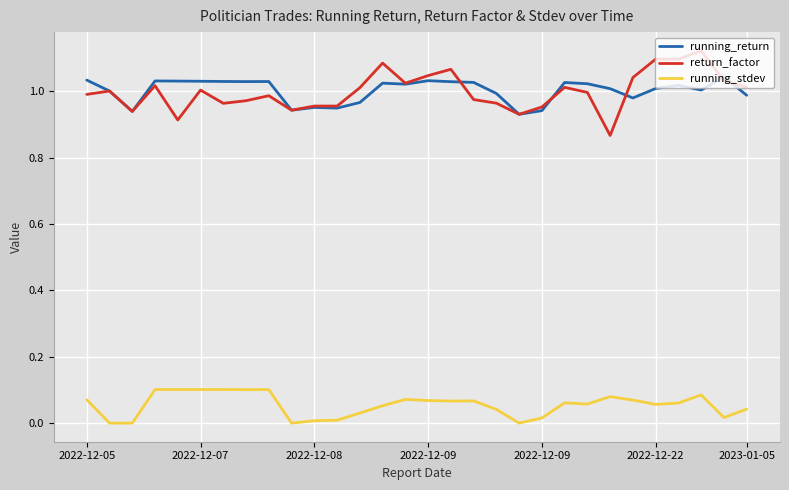

Which series has the widest spread of values?

return_factor